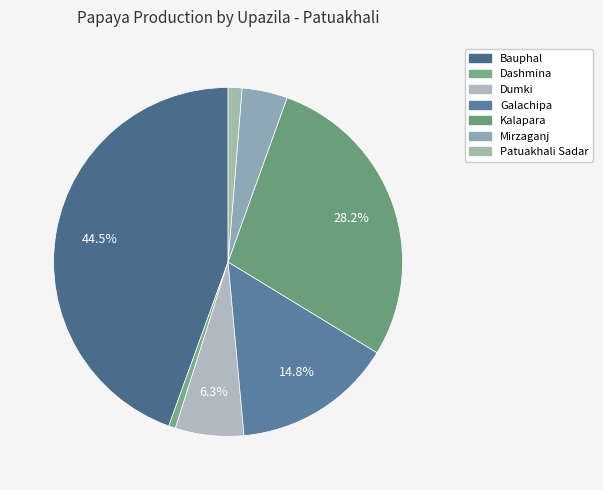

Rank the categories by value from highest to lowest.

Bauphal, Kalapara, Galachipa, Dumki, Mirzaganj, Patuakhali Sadar, Dashmina